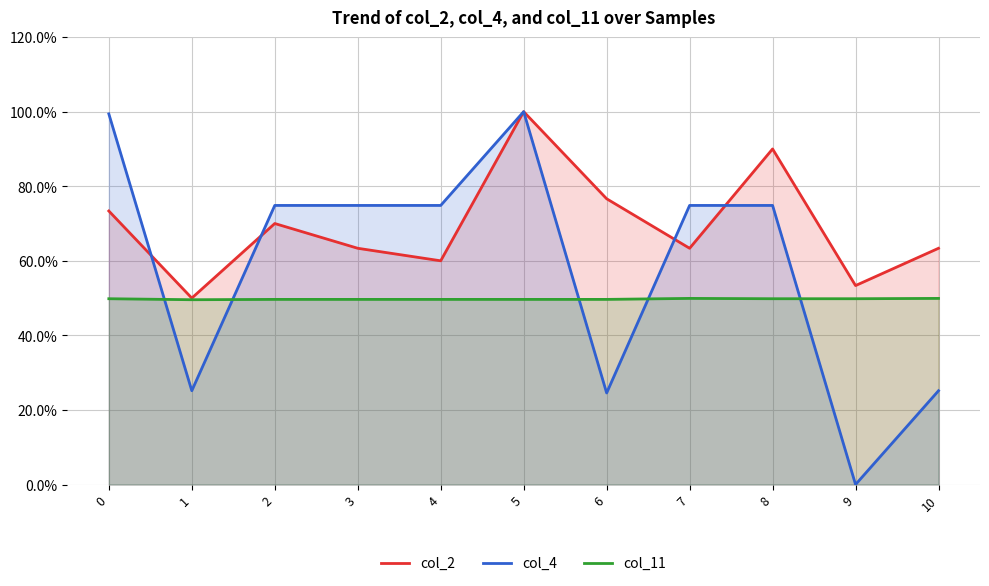

What are all the series names shown in the legend?

col_2, col_4, col_11